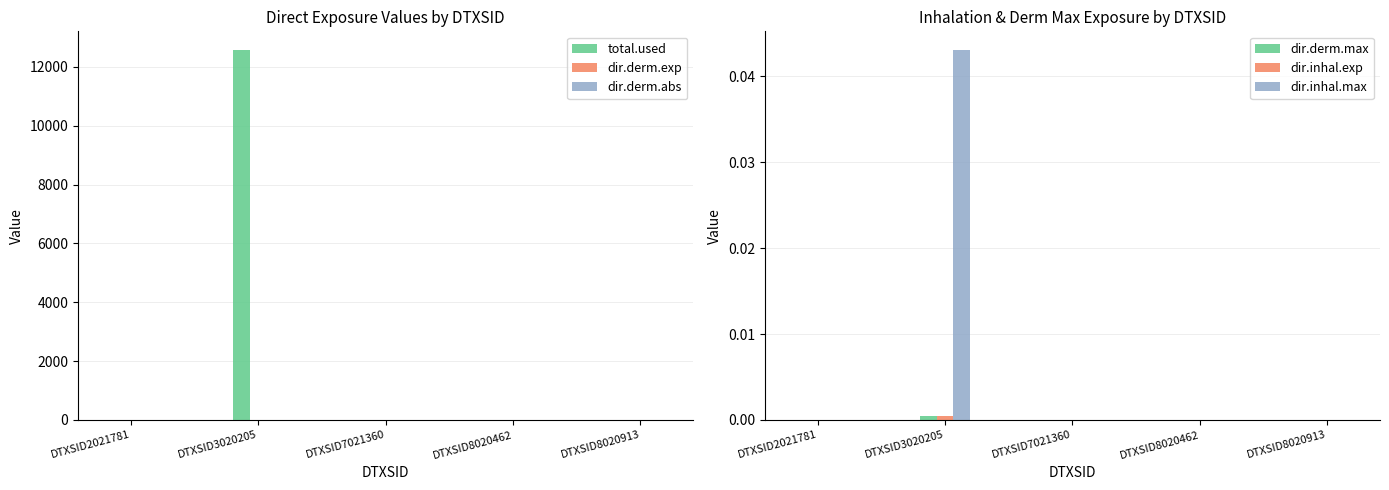

Rank the series by their maximum value, from highest to lowest.

total.used, dir.derm.exp, dir.derm.abs, dir.inhal.max, dir.inhal.exp, dir.derm.max